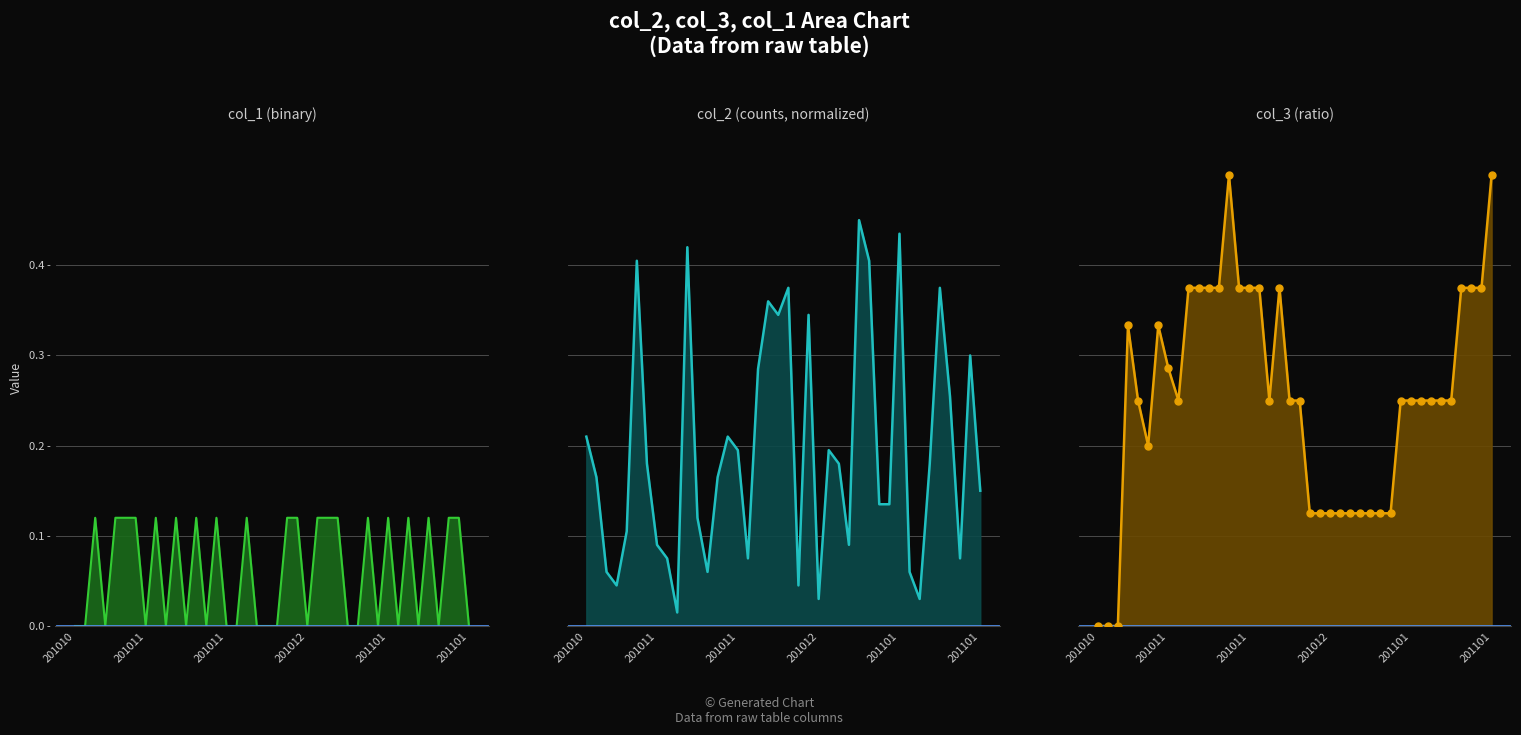

What is the total value across all series at col_3?

0.2